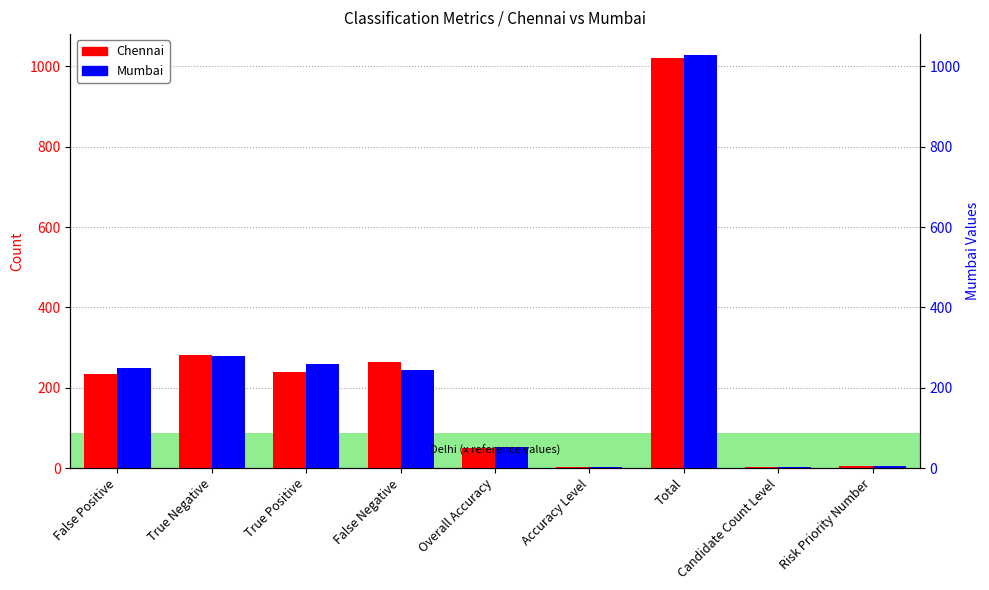

How many data points in Mumbai are above 243?

4